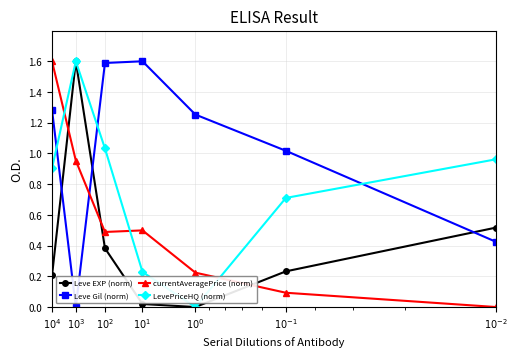

What are all the series names shown in the legend?

Leve EXP (norm), Leve Gil (norm), currentAveragePrice (norm), LevePriceHQ (norm)